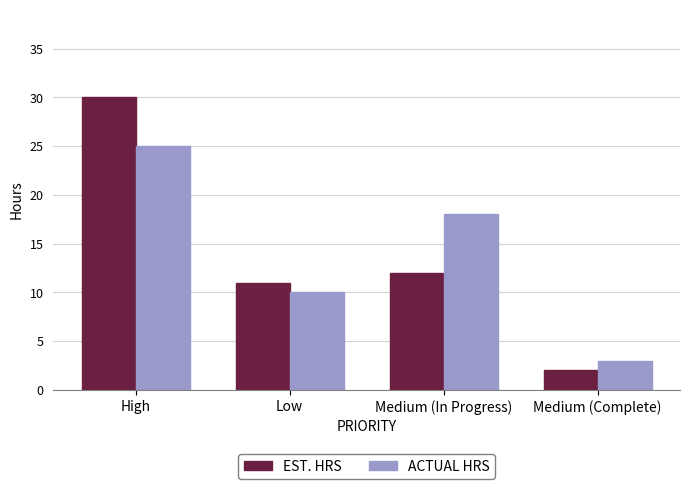

How many data points in ACTUAL HRS are less than 18?

2